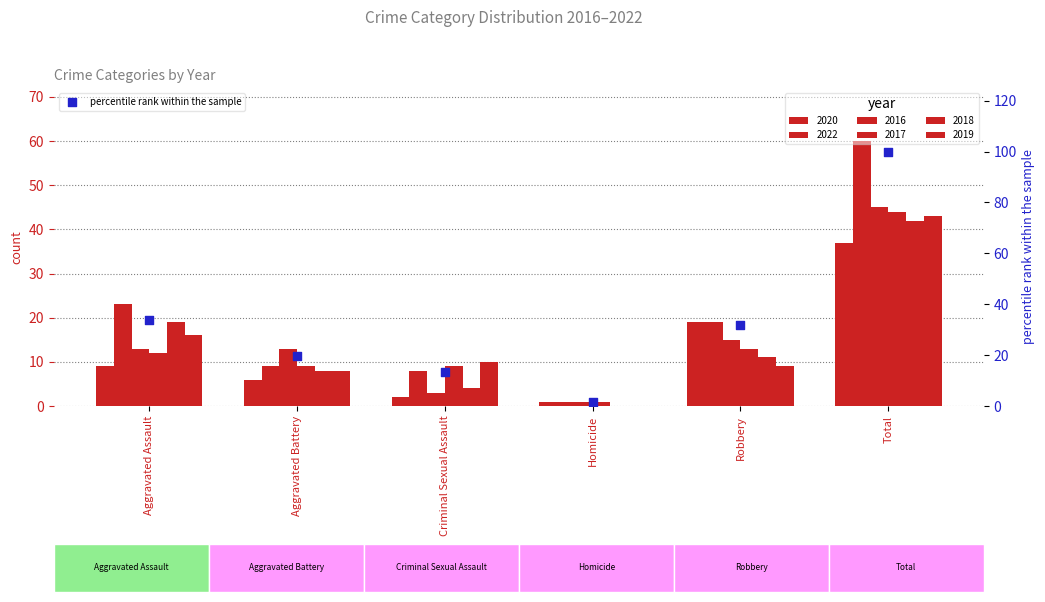

What is the ratio of the value at Criminal Sexual Assault to the value at Aggravated Assault?

0.4